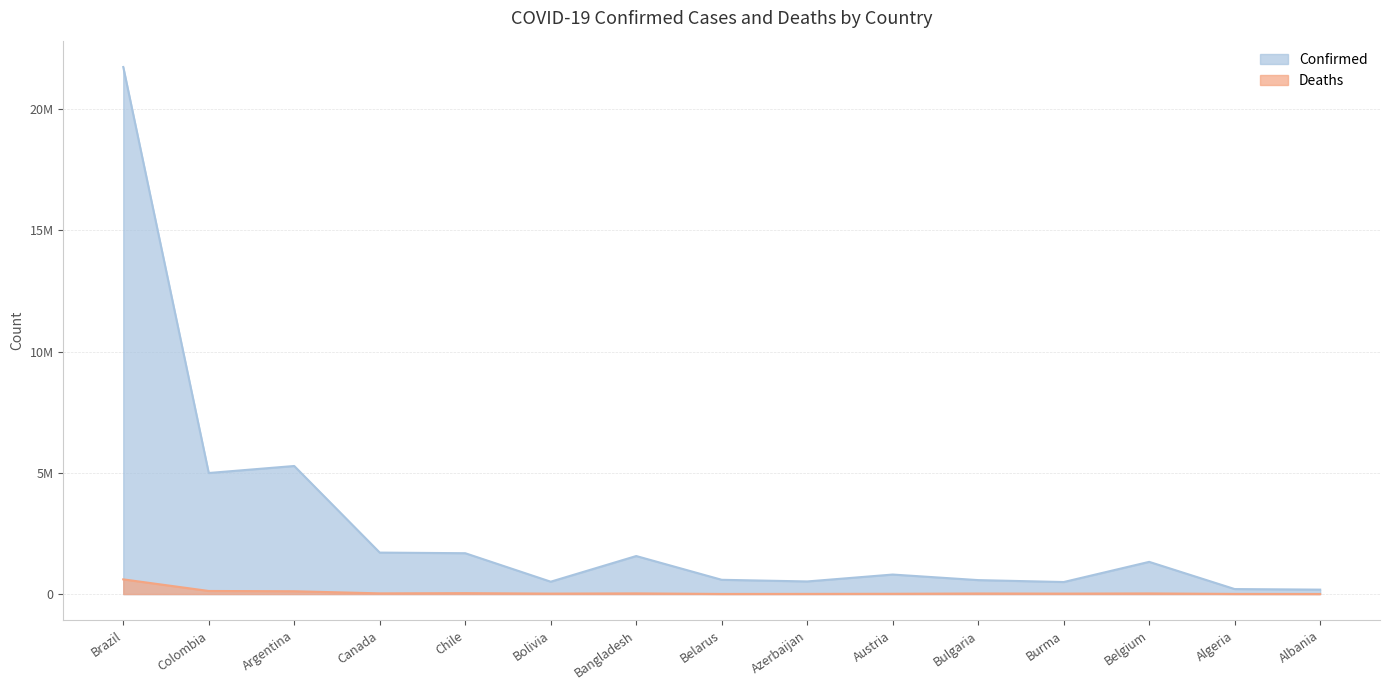

What is the total value across all series at Canada?

1738874